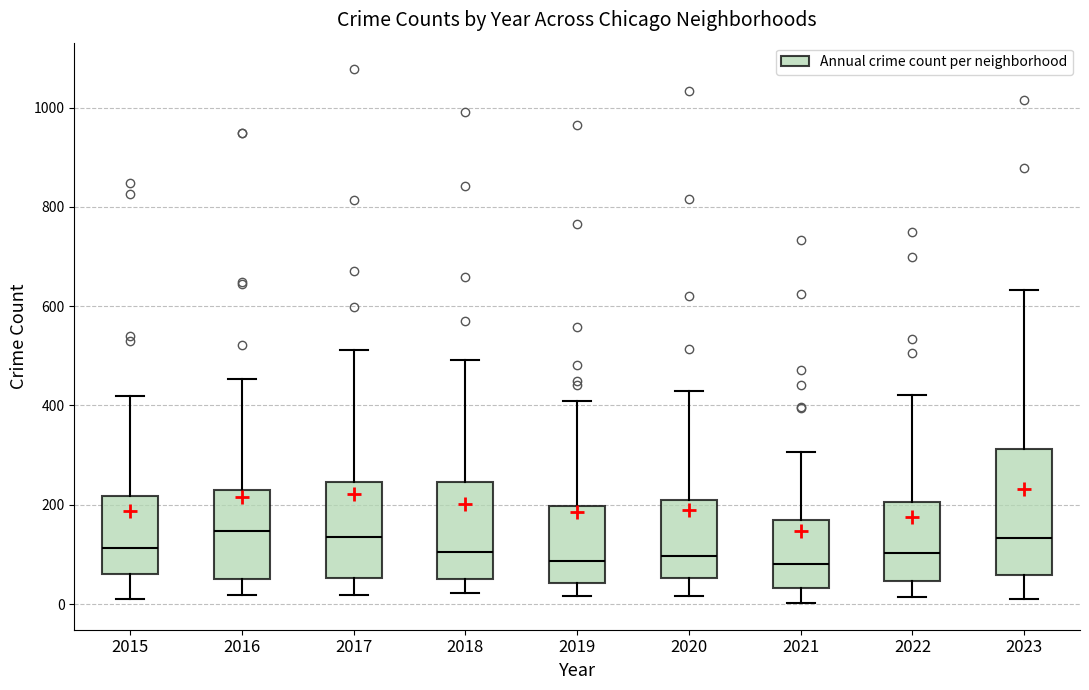

Where does the upper whisker of the box at x = 2022 end on the y-axis? The values are not printed on the chart, so give them approximately, as read against the axis.

420